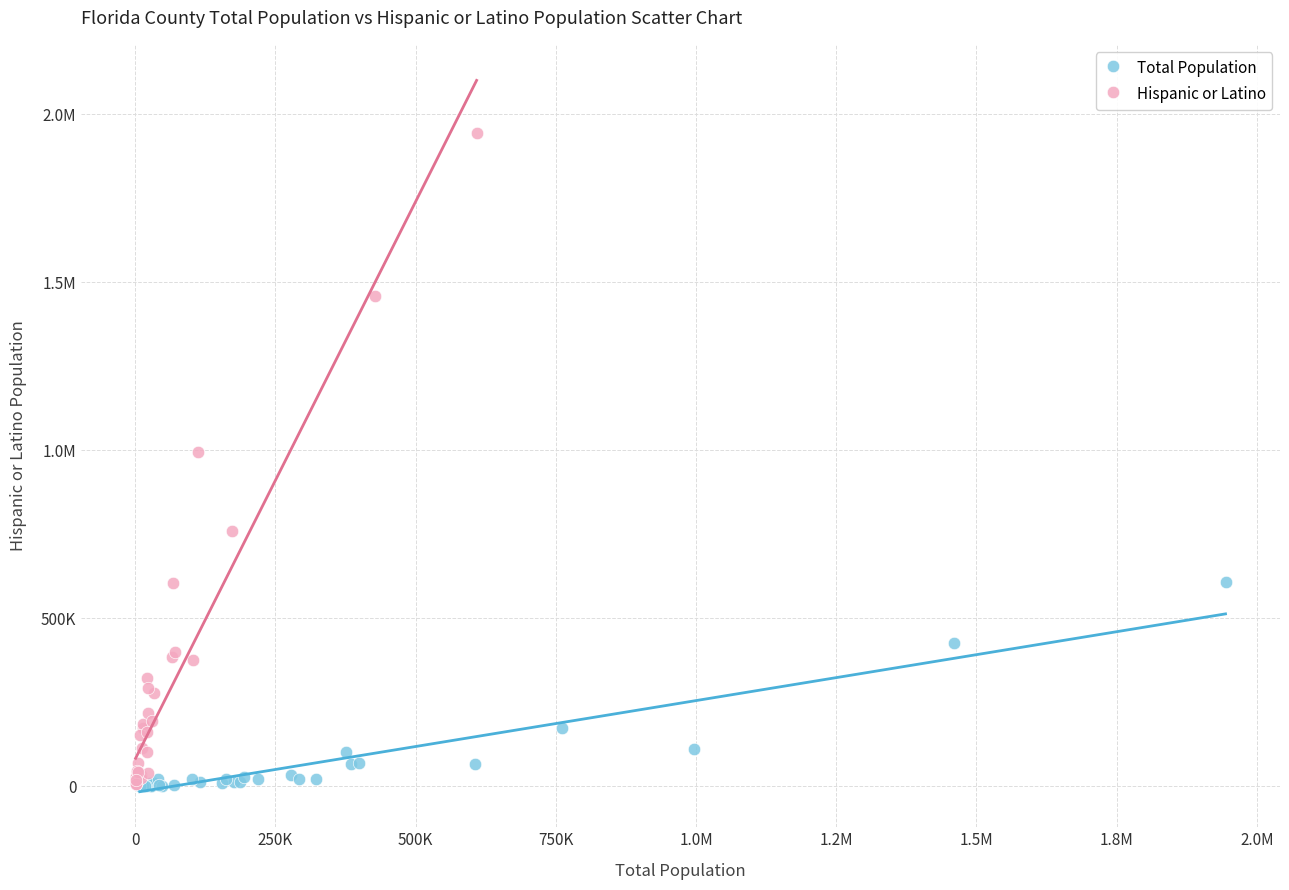

What are all the series names shown in the legend?

Total Population, Hispanic or Latino